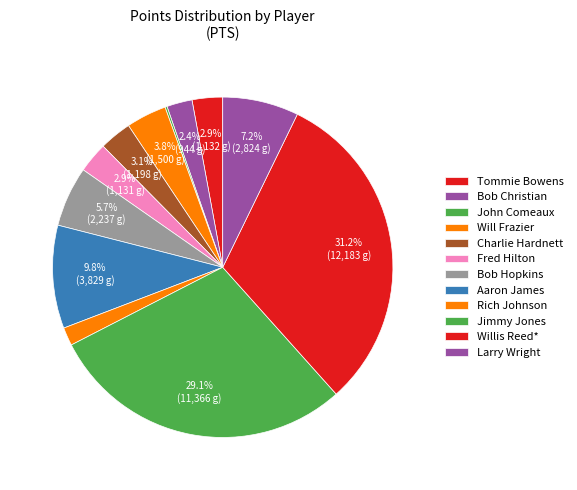

To the nearest percent, what portion does Aaron James represent?

10%